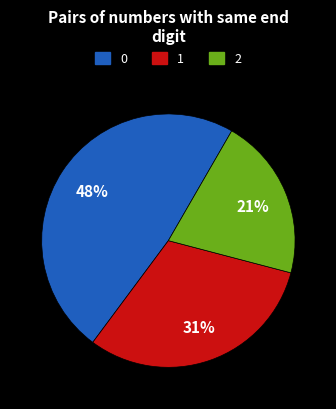

Which category has the biggest portion of the pie?

0